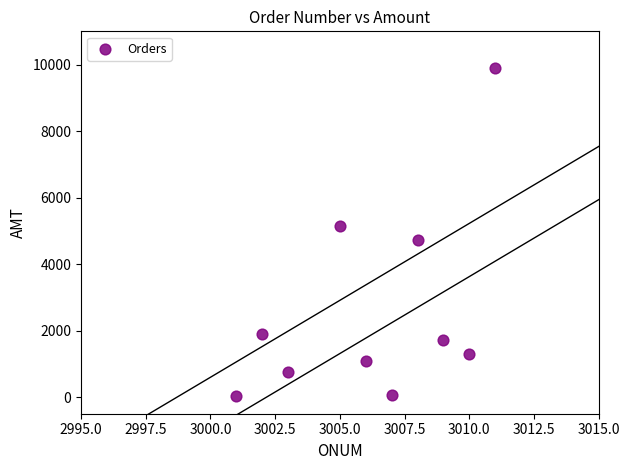

What is the average X value?

3006.2